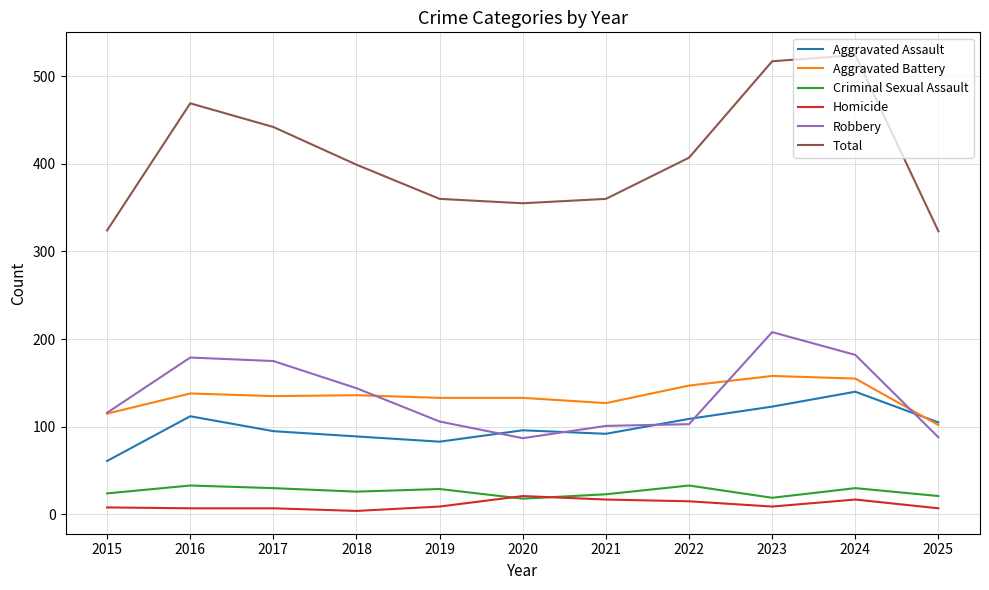

Which series has the largest range (max minus min)?

Total